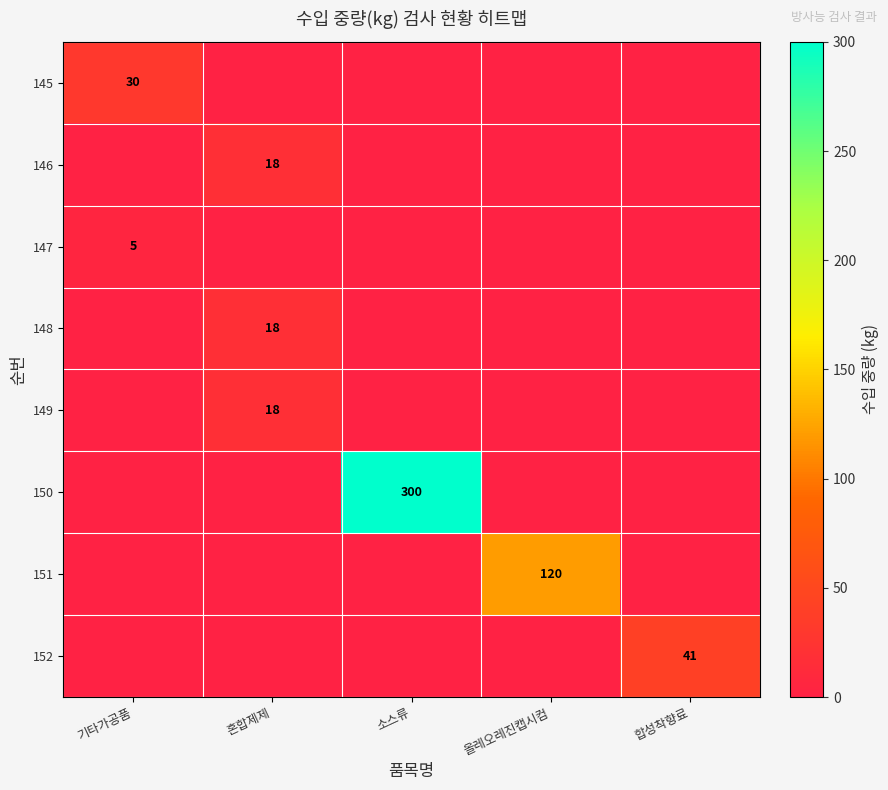

Is the value of 145 at 올레오레진캡시컴 greater than the value of 152 at 혼합제제?

No